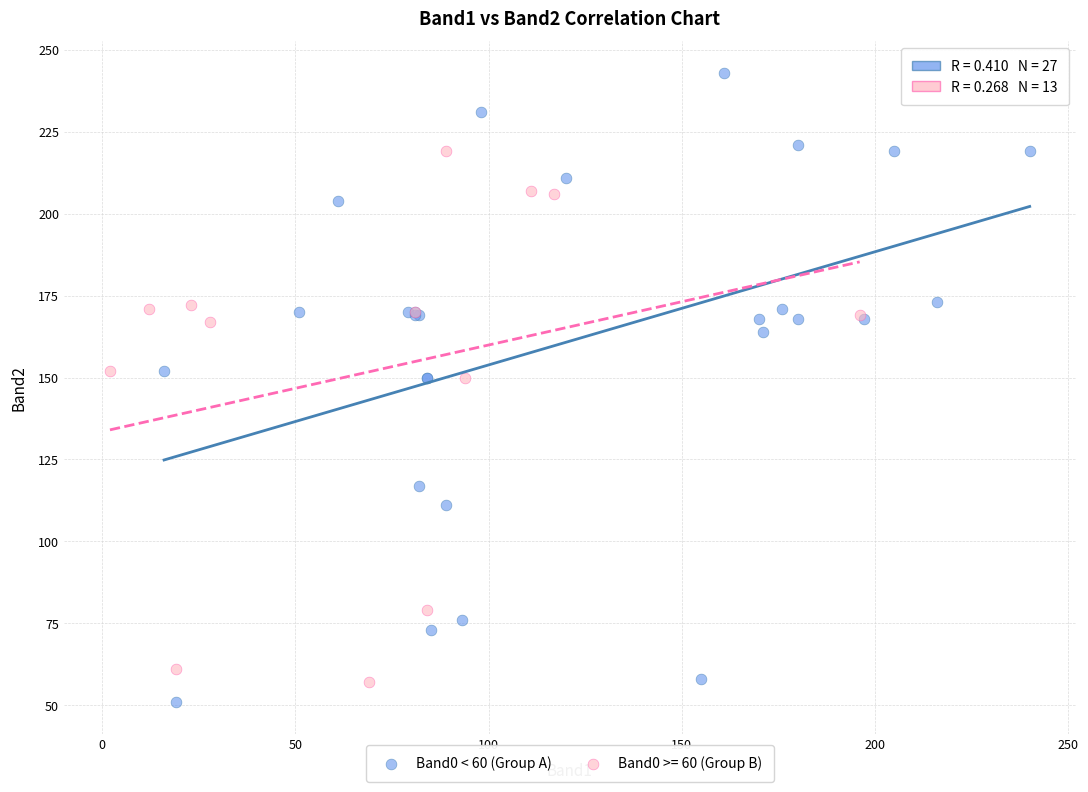

Which series contains the highest Y value?

Band0 < 60 (Group A)